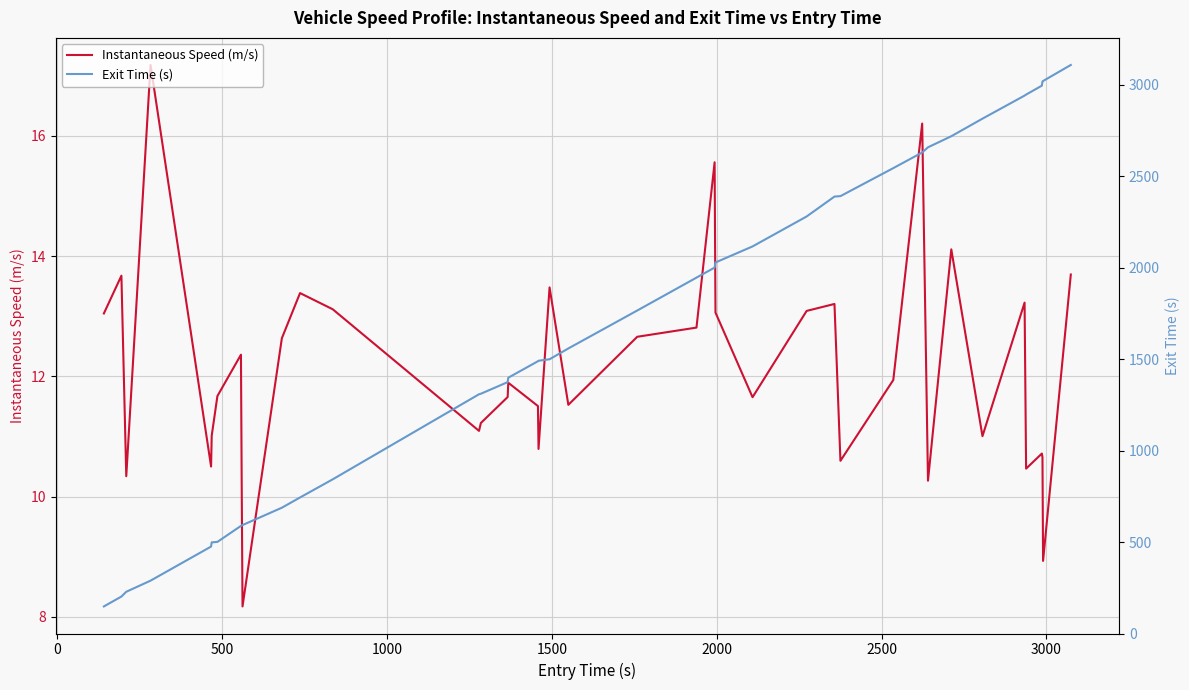

What is the minimum value for Instantaneous Speed (m/s)?

8.2